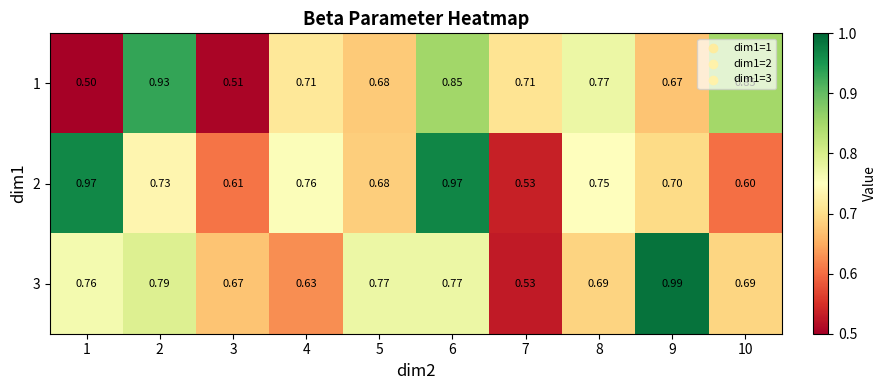

At how many categories does at least one series exceed 0?

10